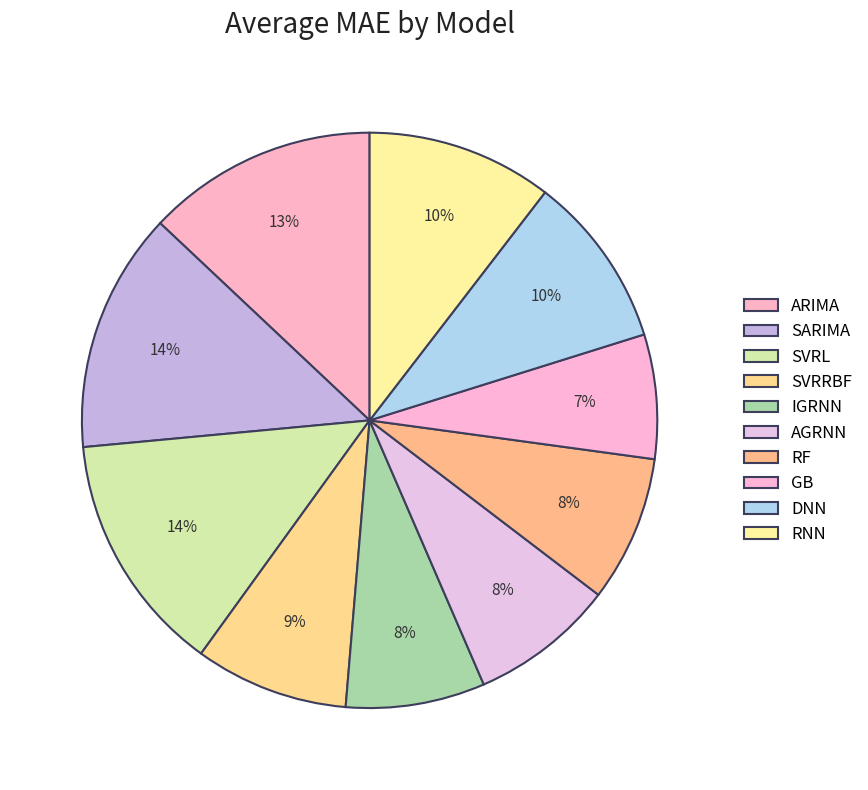

Rank the categories by value from lowest to highest.

GB, IGRNN, AGRNN, RF, SVRRBF, DNN, RNN, ARIMA, SARIMA, SVRL